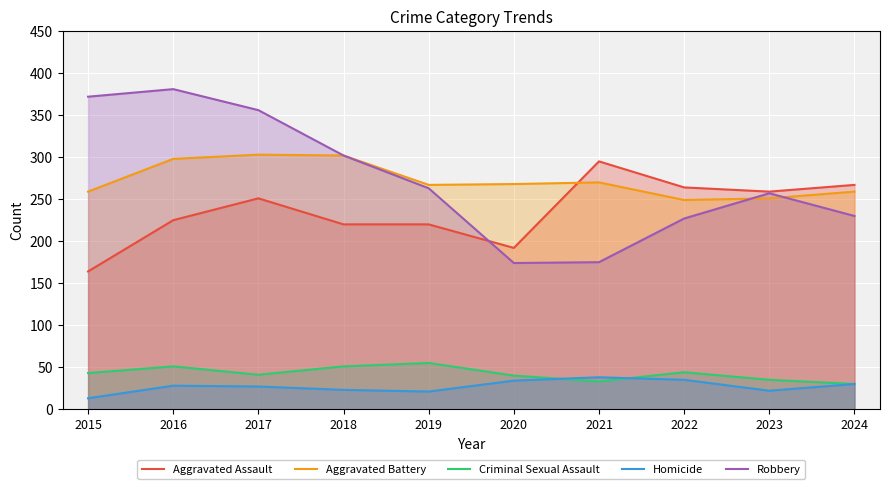

At which label does Aggravated Battery first exceed 268?

2016